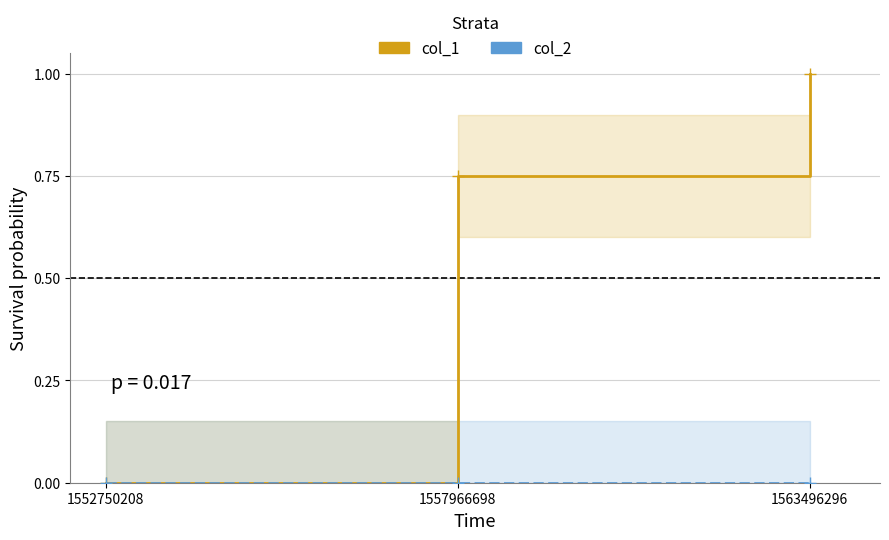

The col_1 series shows 0.8 at 1557966698. True or false?

True